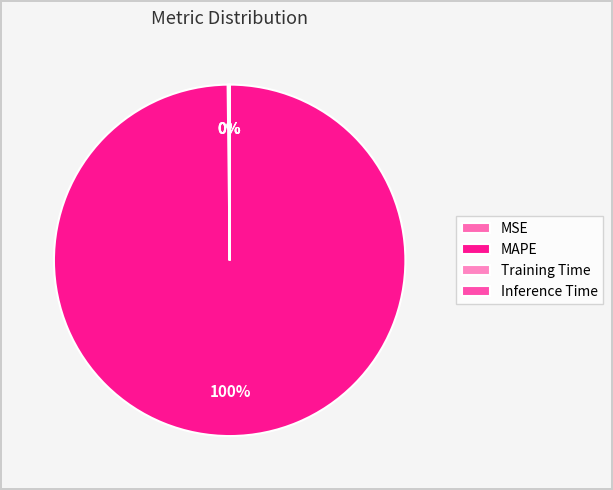

Is it true that Training Time is 0% of the pie?

True